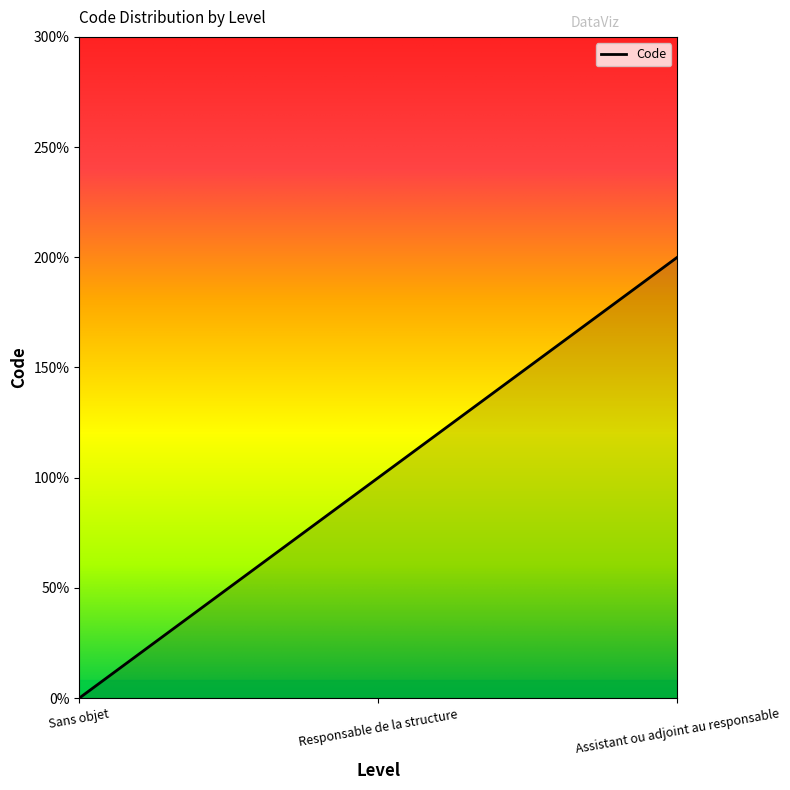

Reading right to left, extract all data points from this chart.

2	1	0